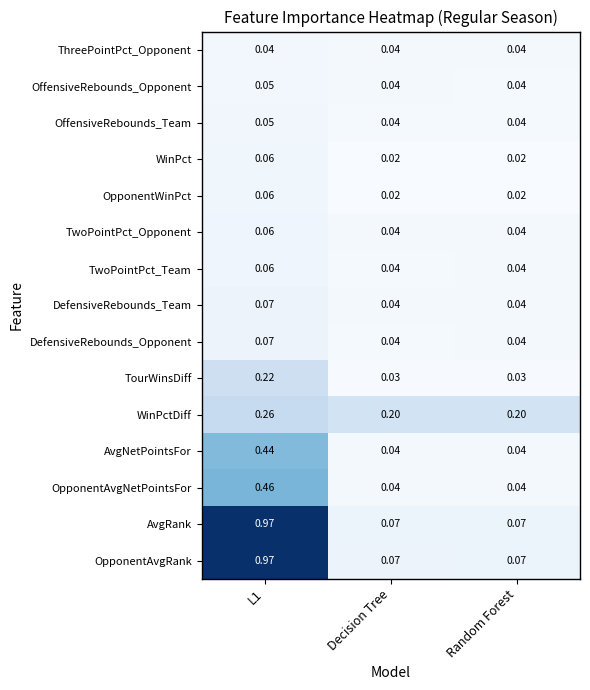

Is the value of AvgRank at Decision Tree greater than the value of TwoPointPct_Opponent at Random Forest?

Yes